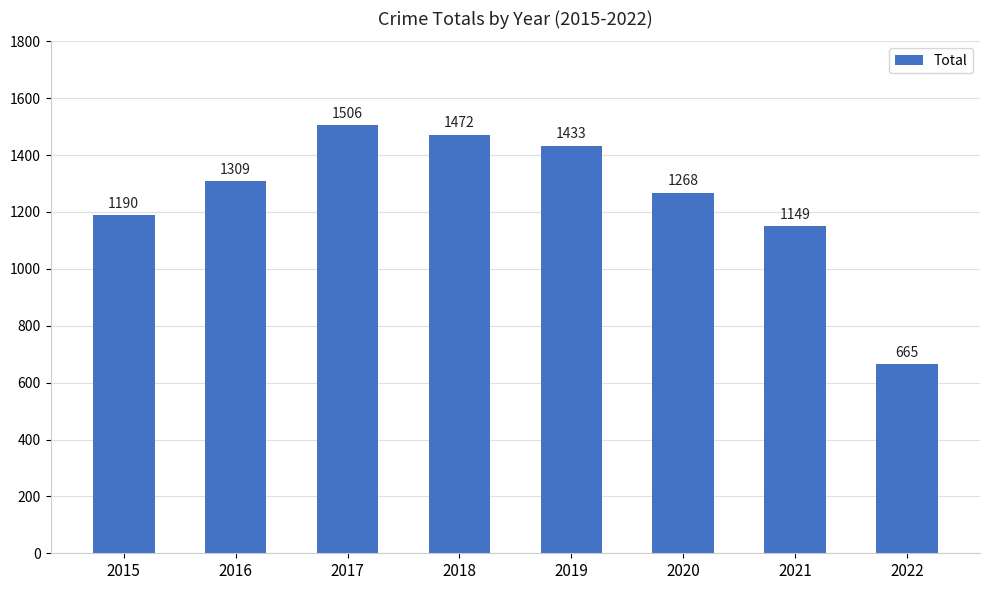

How many categories are shown in the chart?

8